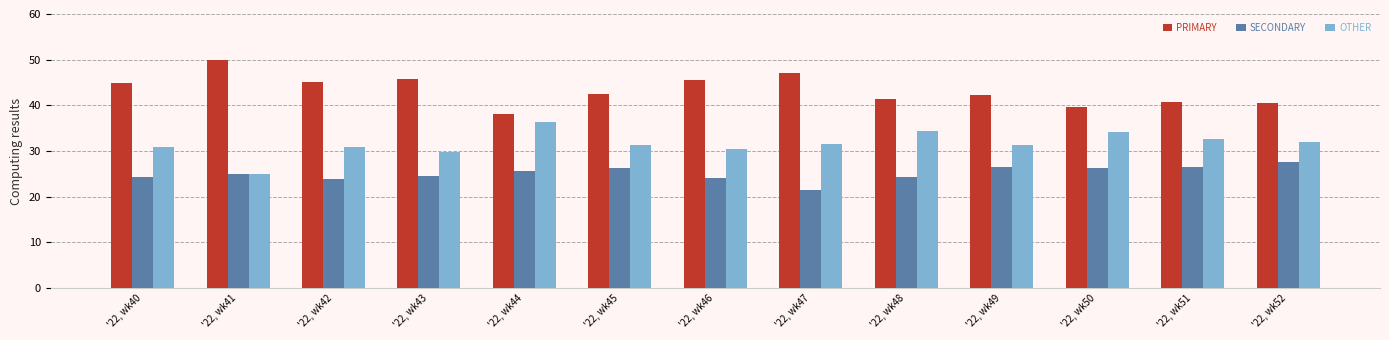

What is the maximum value for PRIMARY?

50.0